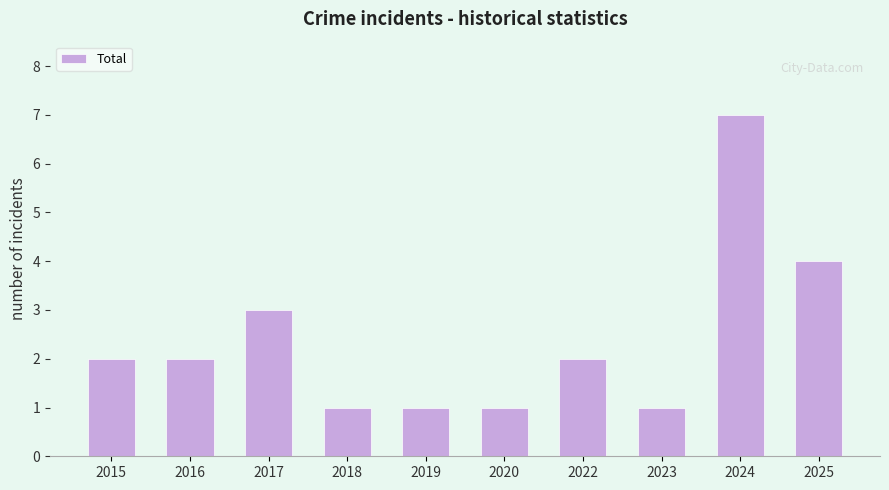

Approximately how many times larger is the value at 2019 compared to 2023?

1.0